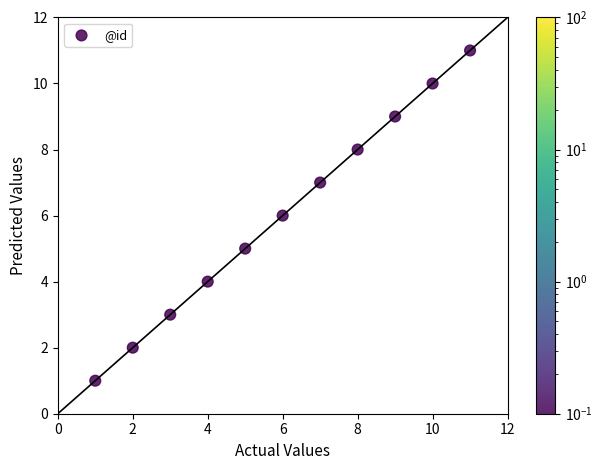

What is the range of Y values (max minus min)?

10